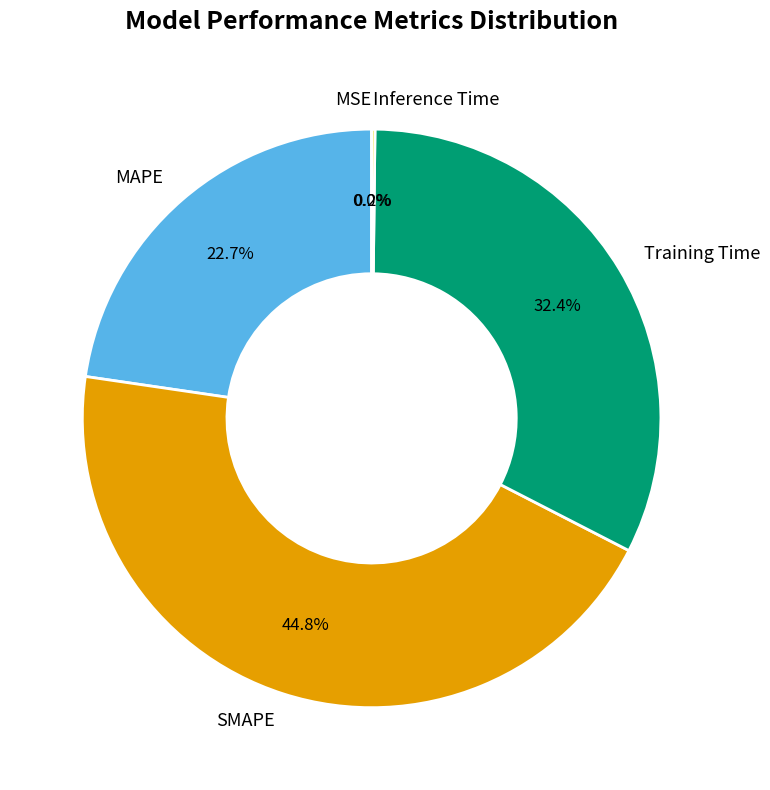

Does SMAPE account for over 50% of the chart?

No